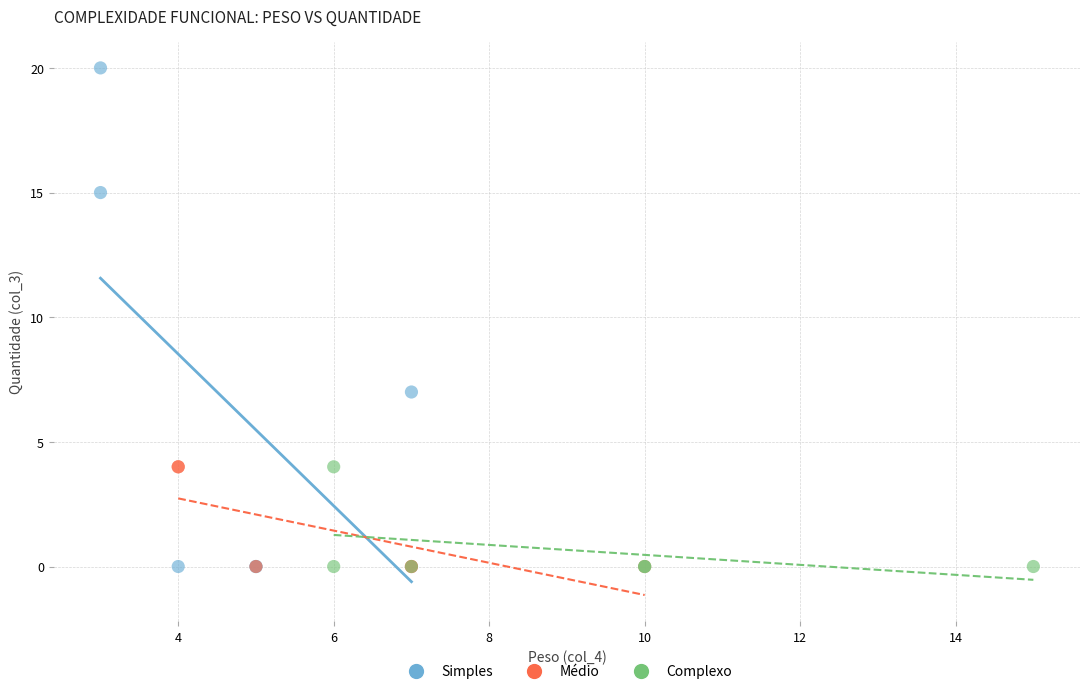

Which series has the largest Y range (max minus min)?

Simples